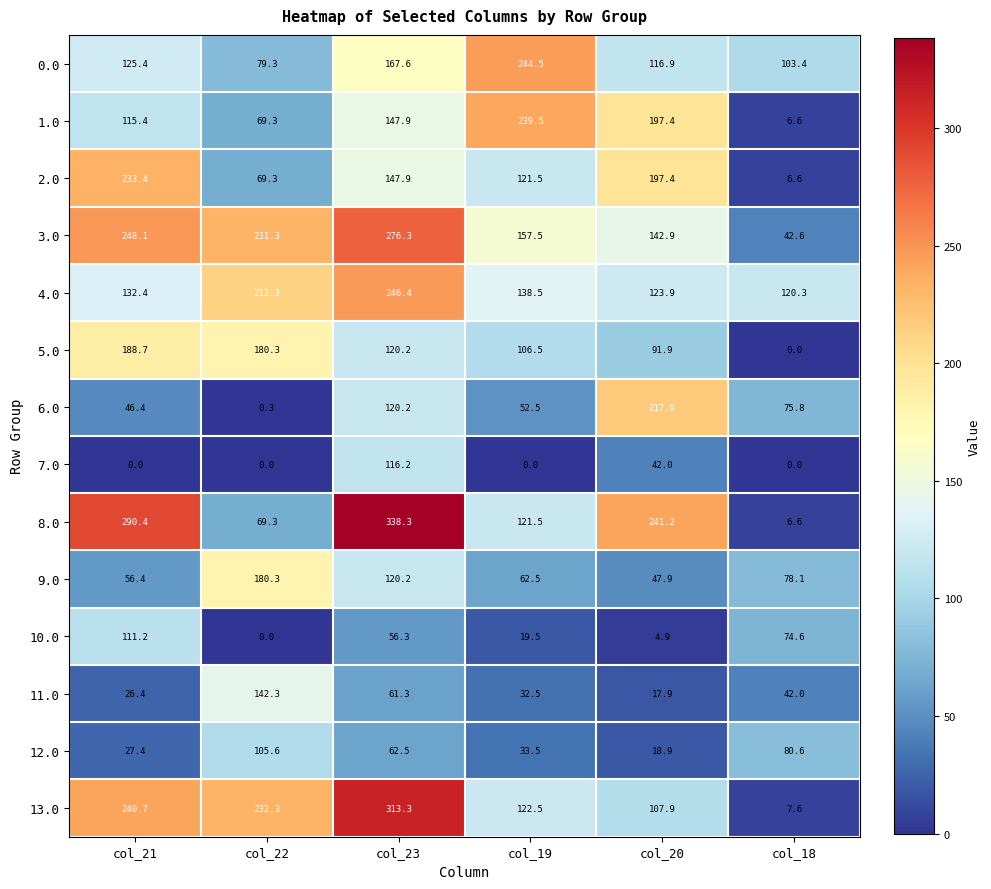

Read the 11.0 value at col_18.

42.0